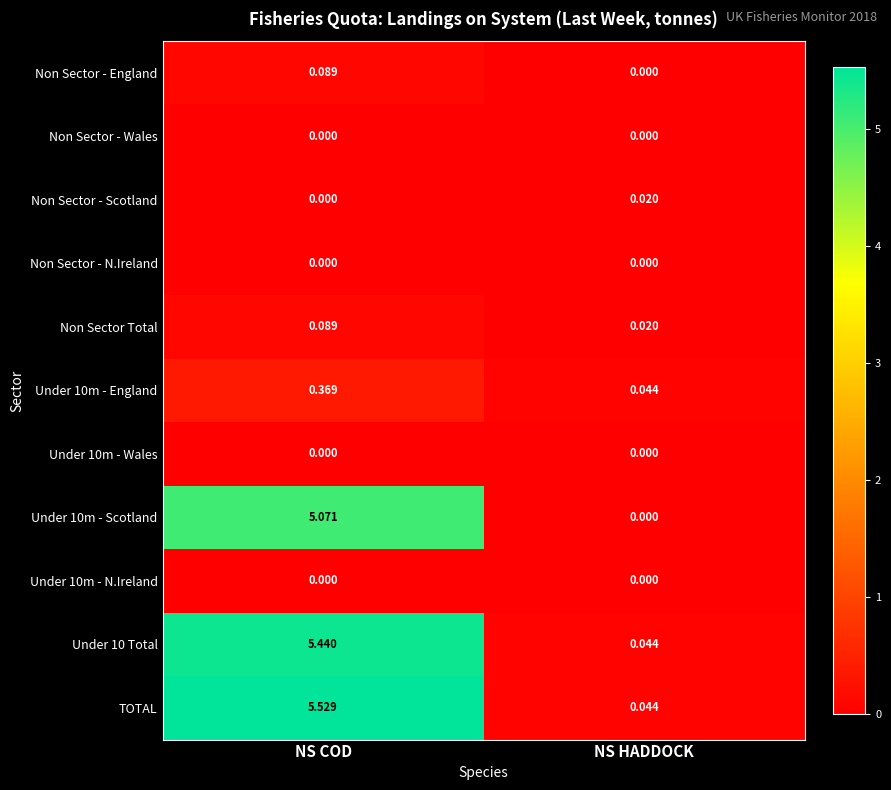

Which series has the largest range (max minus min)?

TOTAL